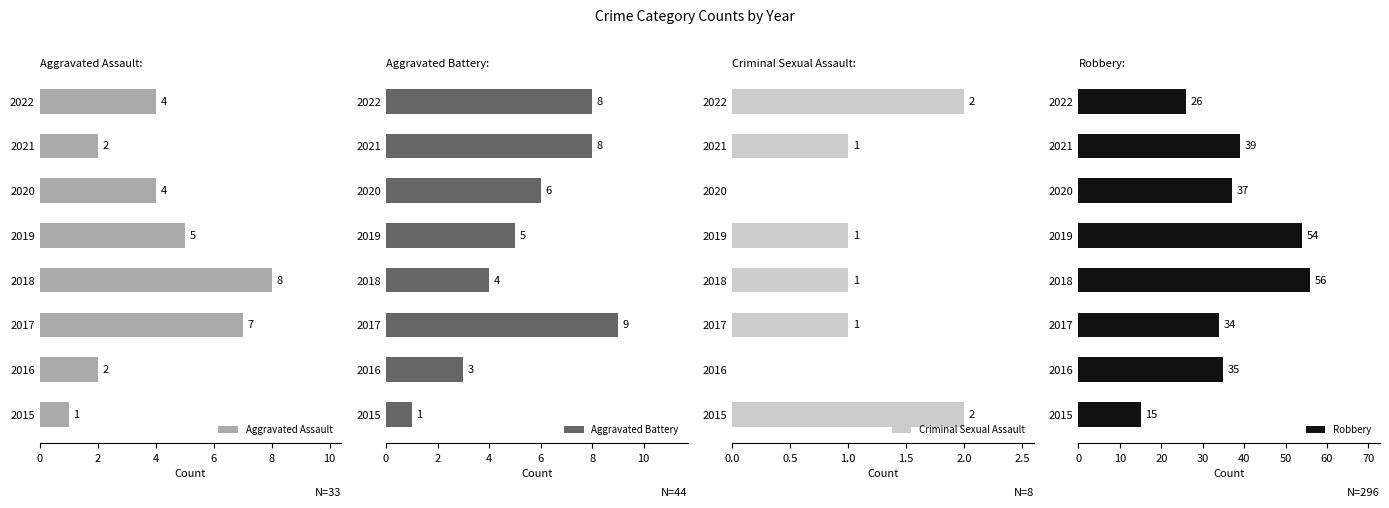

Is it true that Criminal Sexual Assault equals 1 at 2019?

True